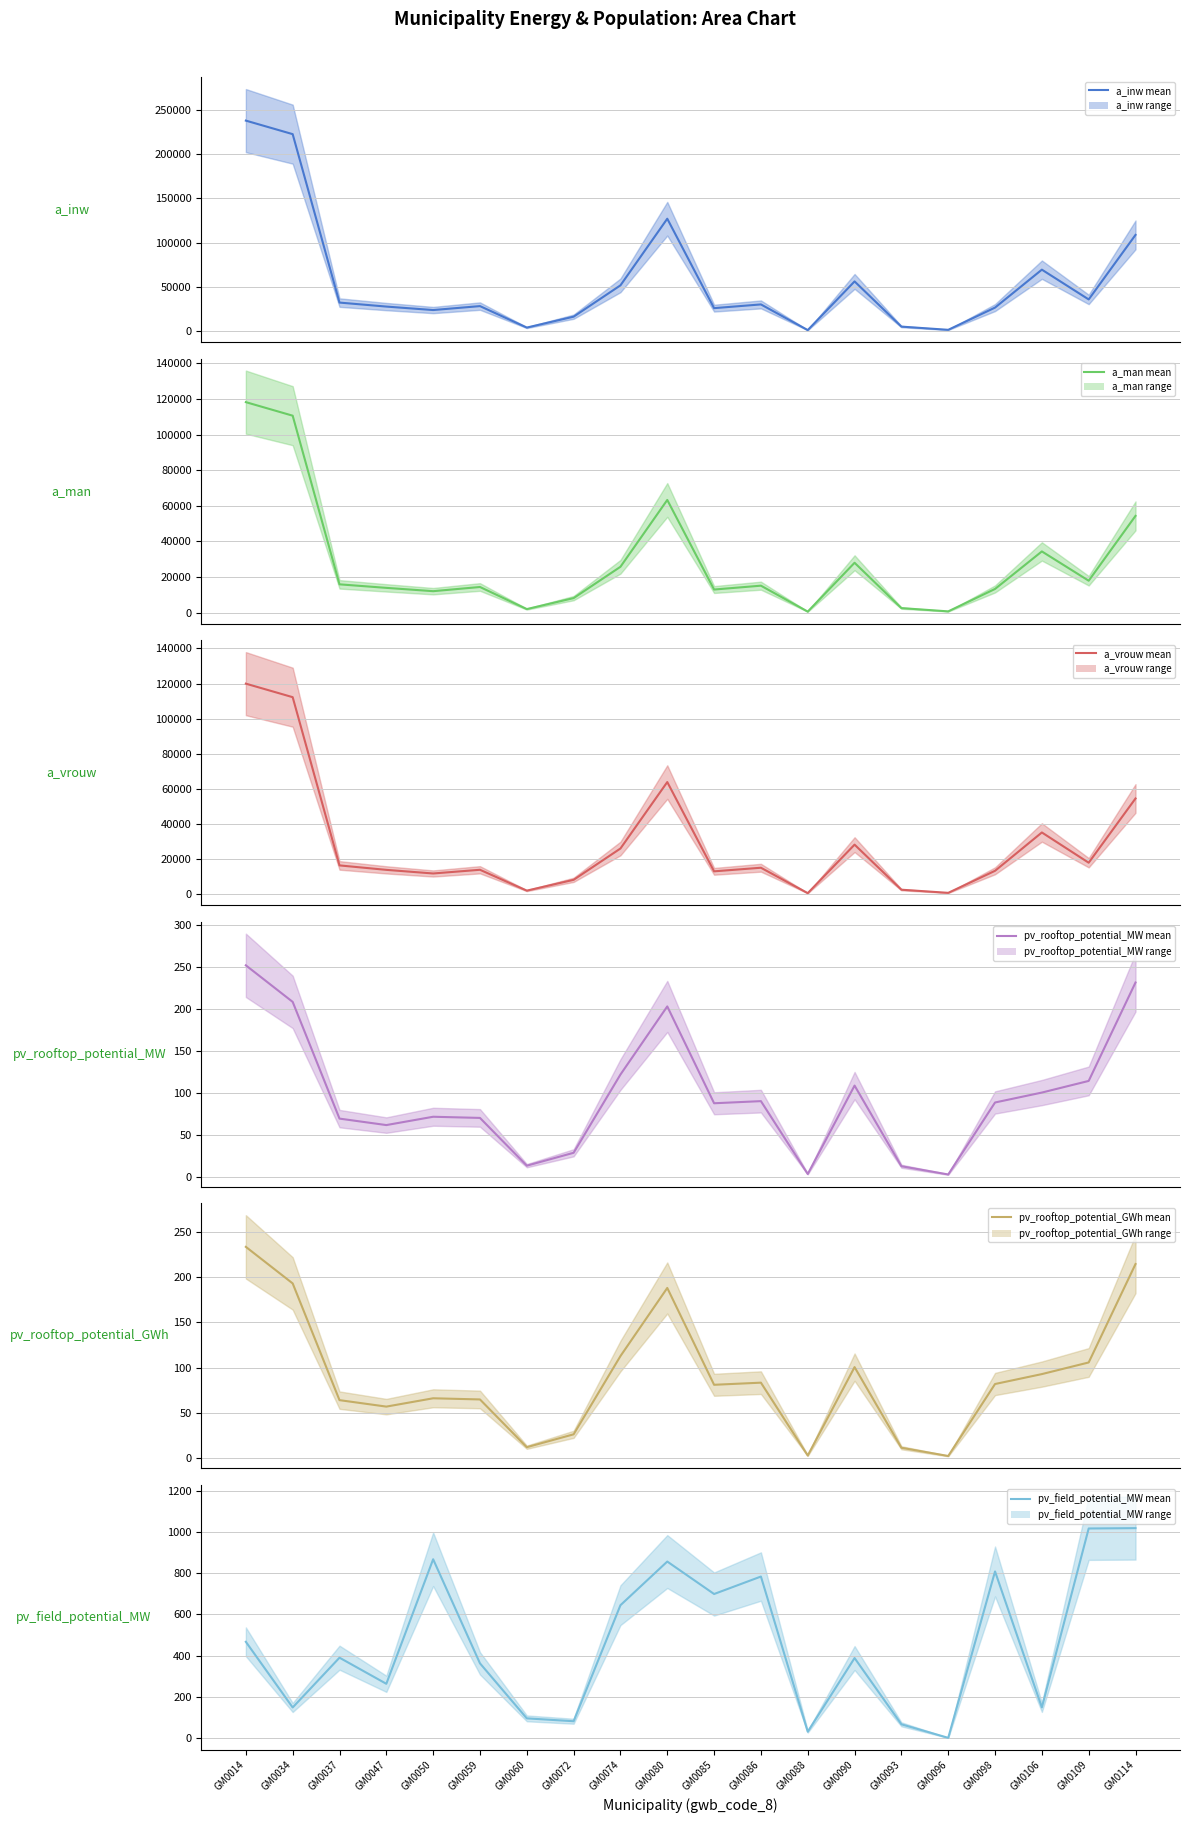

How many distinct data groups are displayed?

6